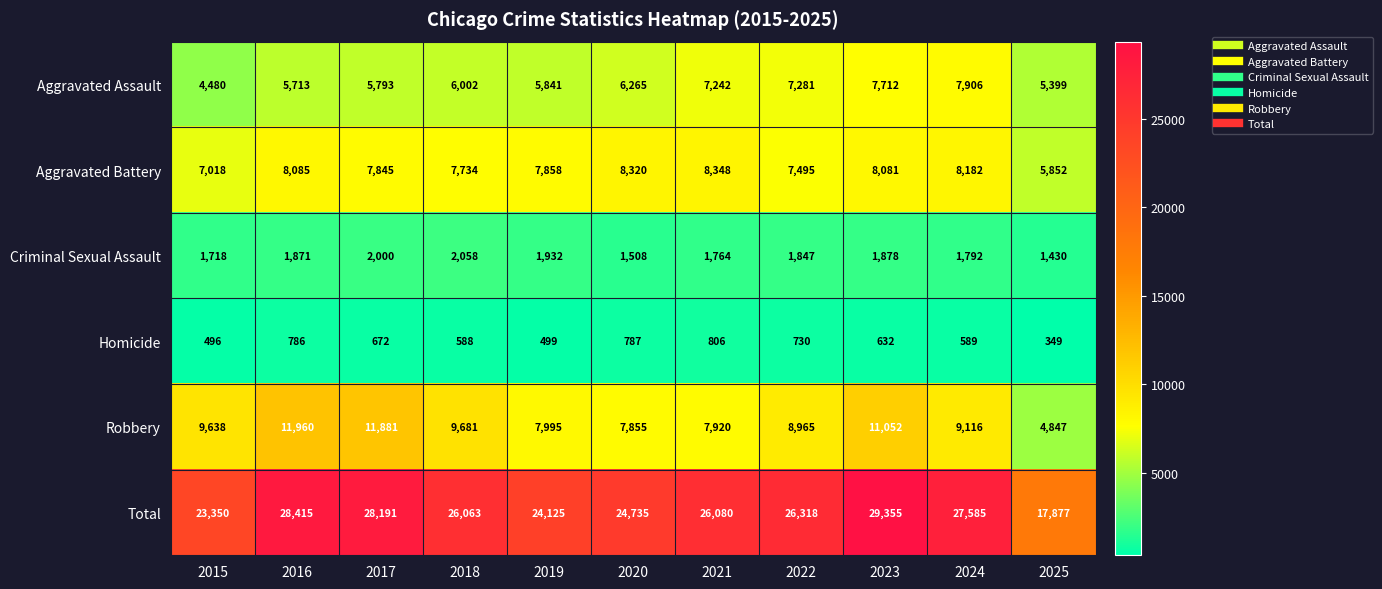

What is the greatest value displayed?

29355